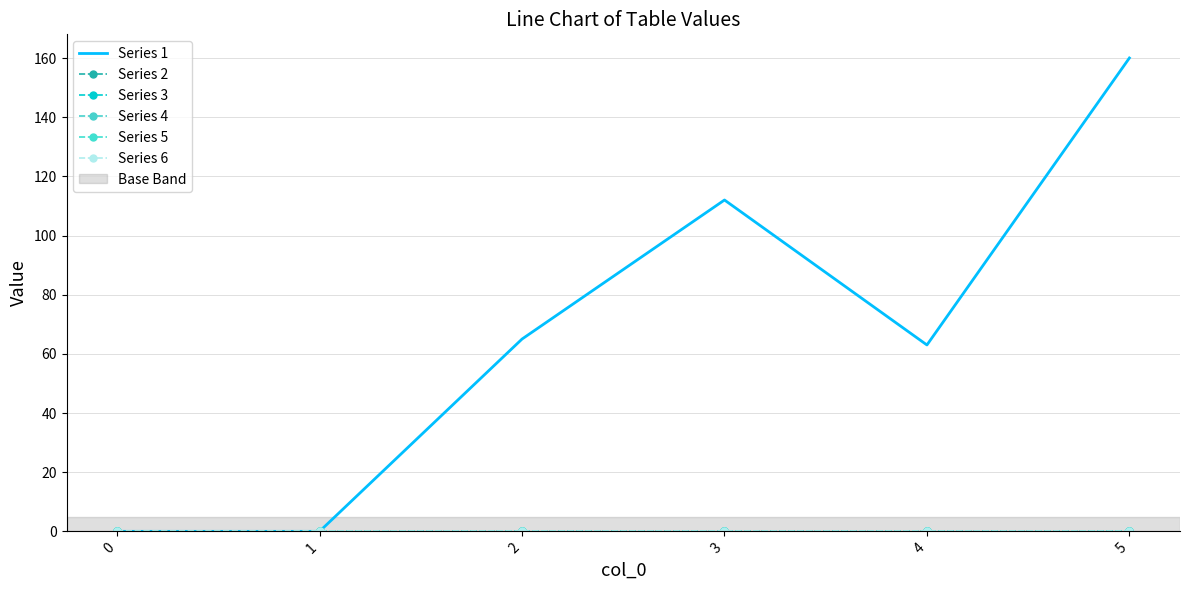

Where is Series 1 nearest to the value 80?

2